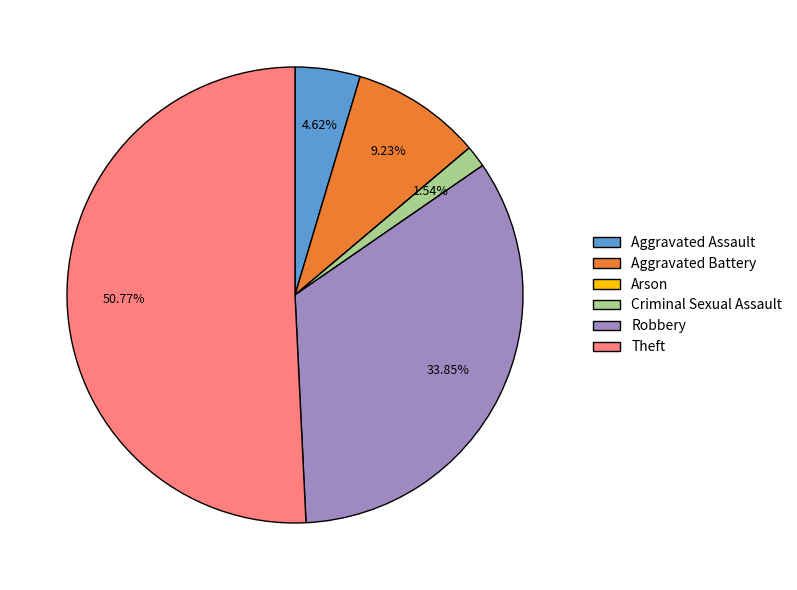

Which category has the biggest portion of the pie?

Theft